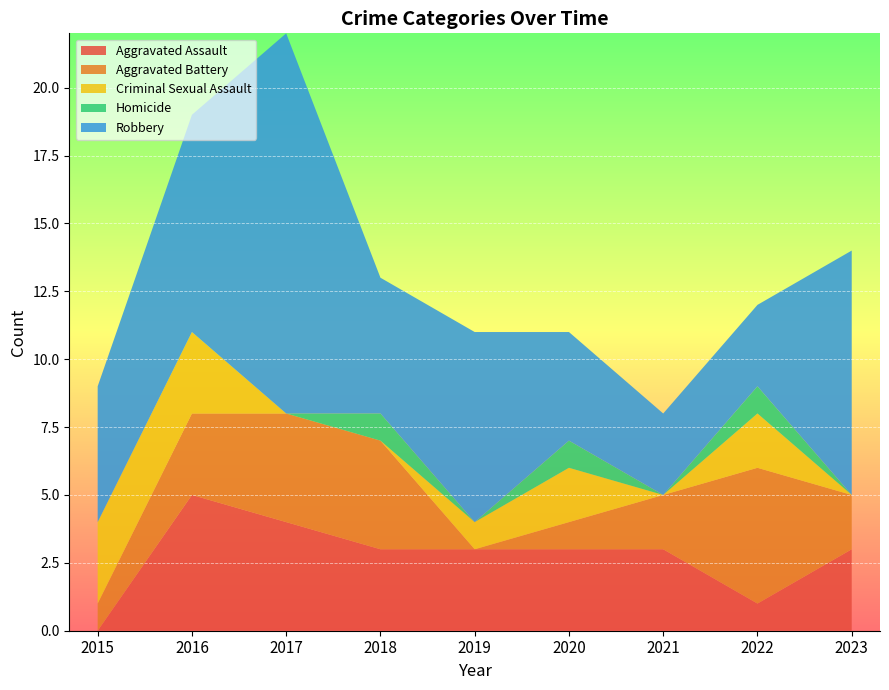

Reading left to right, extract all data points from this chart.

Aggravated Assault: 0	5	4	3	3	3	3	1	3
Aggravated Battery: 1	3	4	4	0	1	2	5	2
Criminal Sexual Assault: 3	3	0	0	1	2	0	2	0
Homicide: 0	0	0	1	0	1	0	1	0
Robbery: 5	8	14	5	7	4	3	3	9